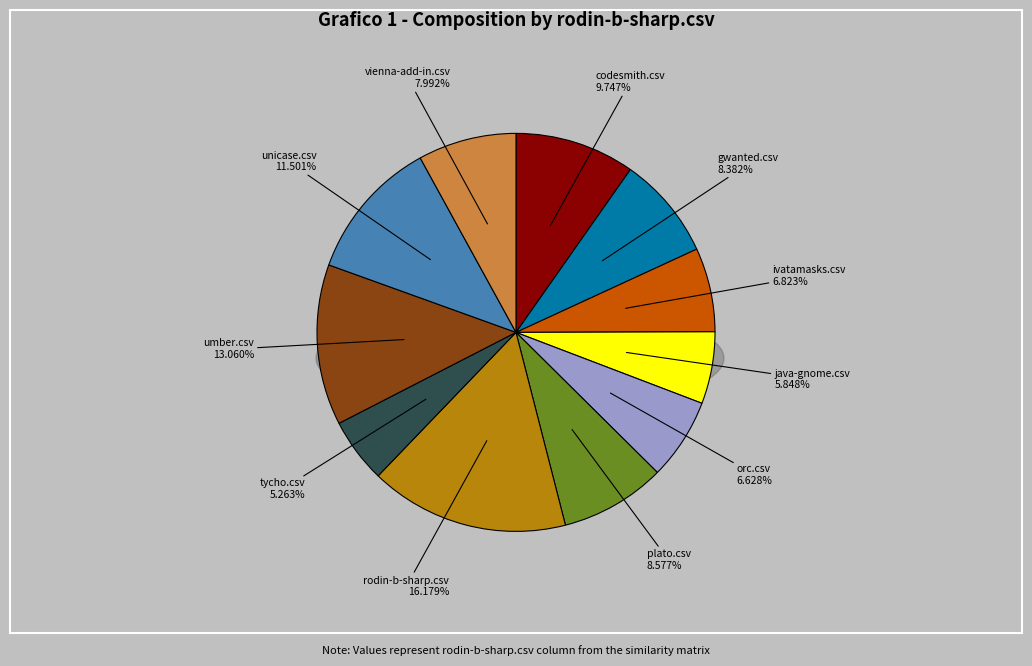

To the nearest percent, what percentage of the pie is ivatamasks.csv?

7%